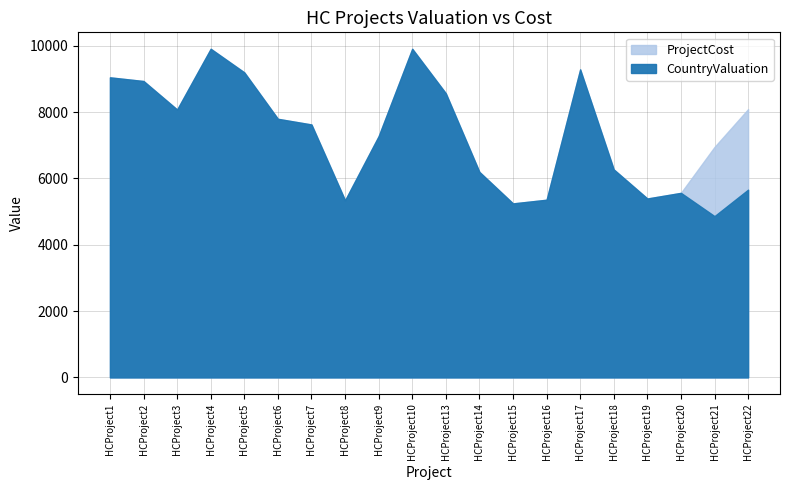

Reading right to left, extract all data points from this chart.

CountryValuation: HCProject22=5660	HCProject21=4862	HCProject20=5563	HCProject19=5393	HCProject18=6269	HCProject17=9285	HCProject16=5356	HCProject15=5245	HCProject14=6194	HCProject13=8564	HCProject10=9906	HCProject9=7273	HCProject8=5340	HCProject7=7624	HCProject6=7795	HCProject5=9194	HCProject4=9906	HCProject3=8075	HCProject2=8934	HCProject1=9045
ProjectCost: HCProject22=8087	HCProject21=6947	HCProject20=5563	HCProject19=5393	HCProject18=6269	HCProject17=9285	HCProject16=5356	HCProject15=5245	HCProject14=6194	HCProject13=8564	HCProject10=9906	HCProject9=7273	HCProject8=5340	HCProject7=7624	HCProject6=7795	HCProject5=9194	HCProject4=9906	HCProject3=8075	HCProject2=8934	HCProject1=9045